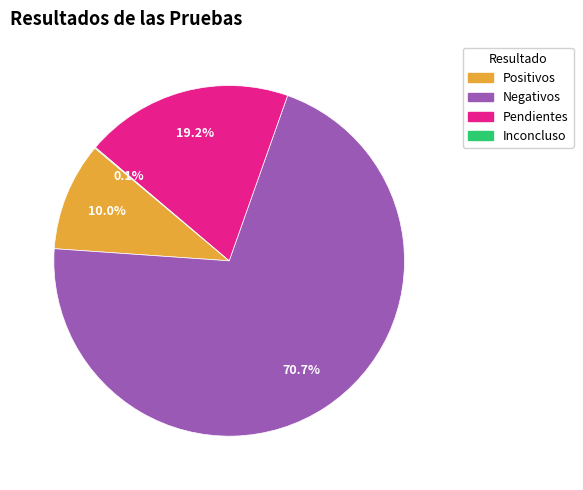

What is the largest slice in the pie chart?

Negativos